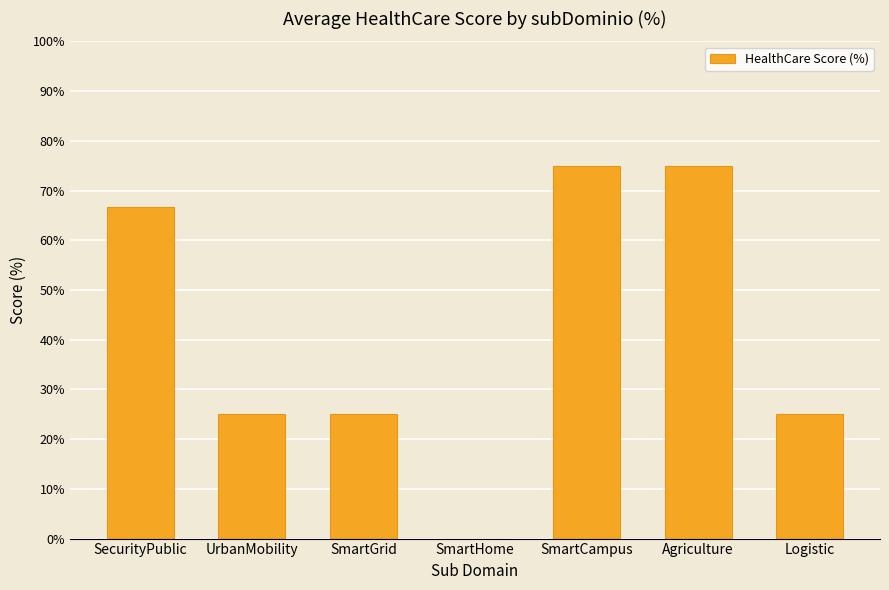

Count the number of categories in the chart.

7